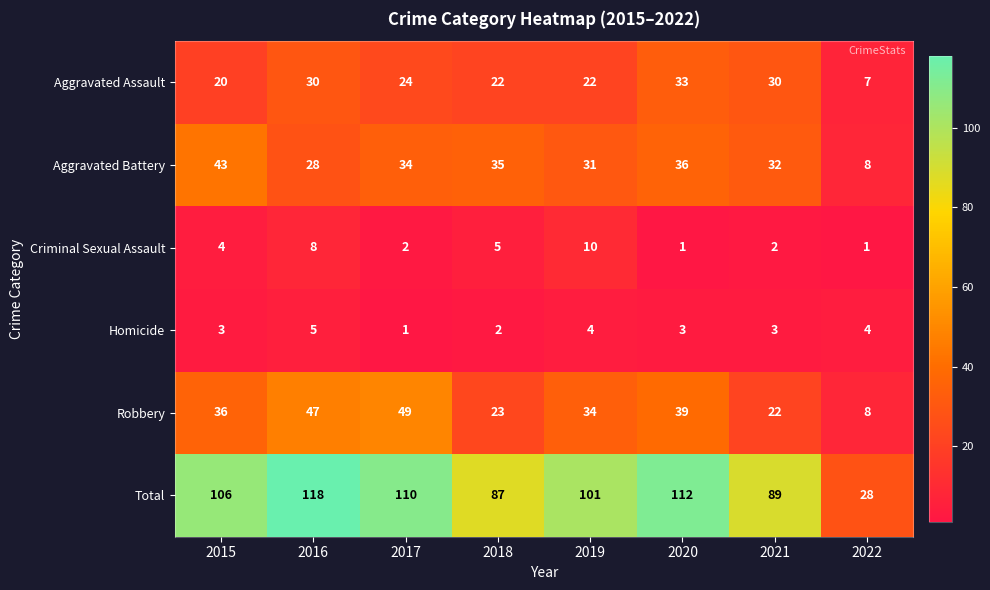

Rank the series by their maximum value, from highest to lowest.

Total, Robbery, Aggravated Battery, Aggravated Assault, Criminal Sexual Assault, Homicide